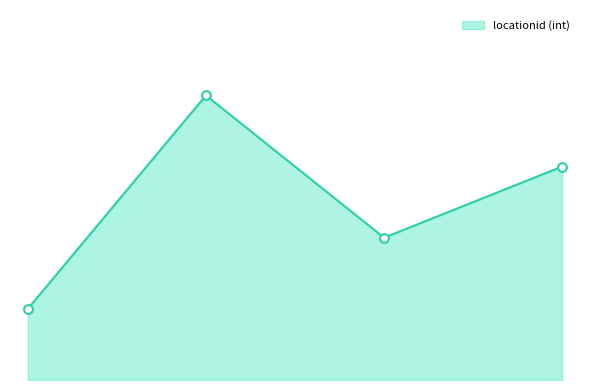

Is the value of locationid (int)_line at 2 greater than the value of locationid (int)_markers at 2?

No